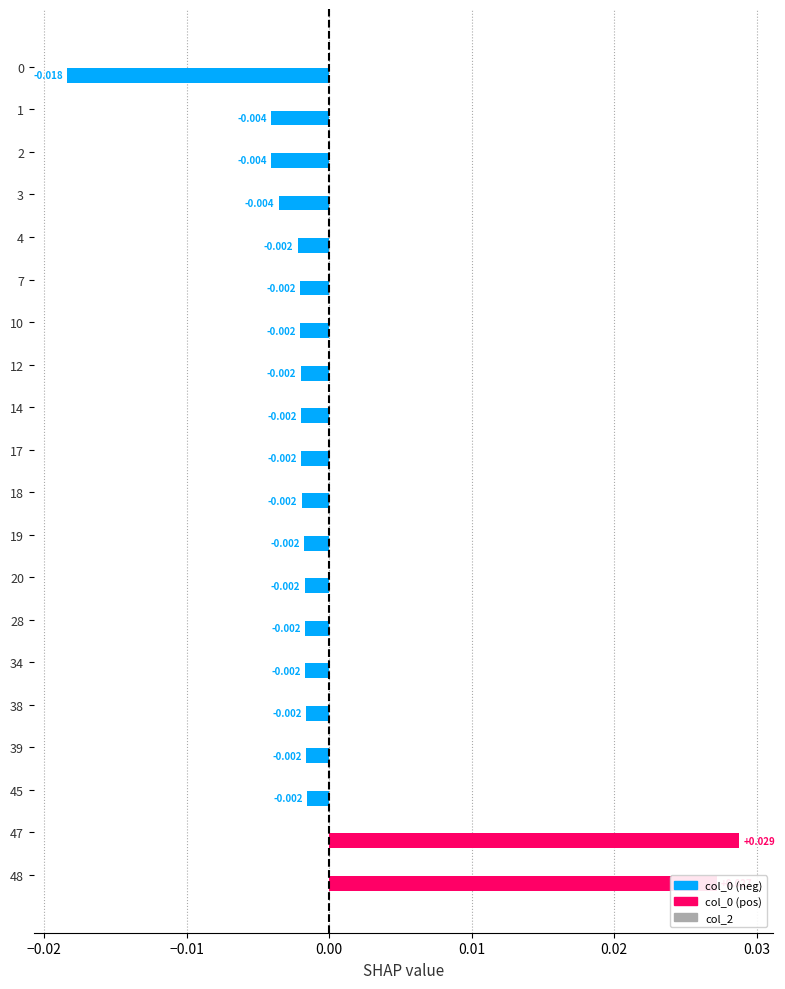

How many bars are there in total?

20